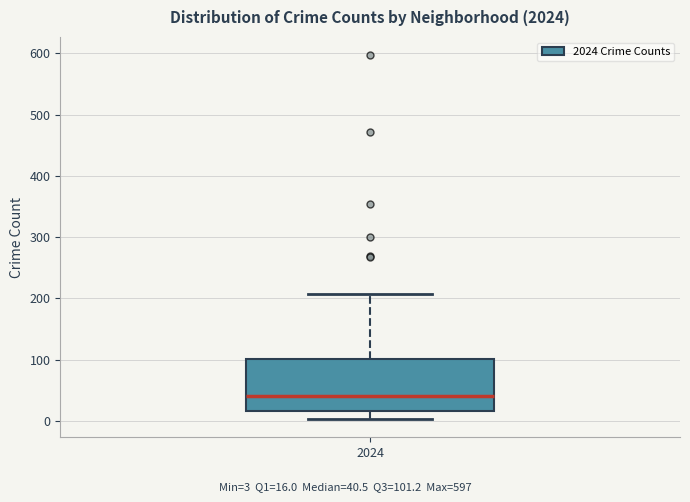

Read this box plot against the y-axis: the position of the median line, the range covered by the box, and the ends of both whiskers. The values are not printed on the chart, so give them approximately, as read against the axis.

median 40, box 20 to 100, whiskers 0 to 210